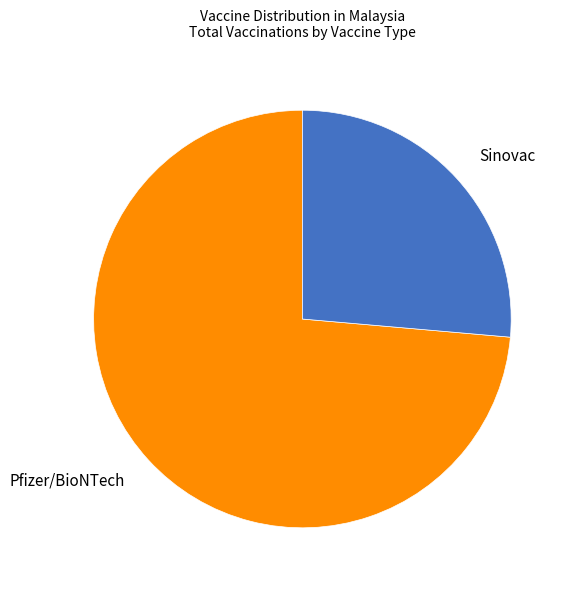

Approximately how many times larger is the value at Sinovac compared to Pfizer/BioNTech?

0.4